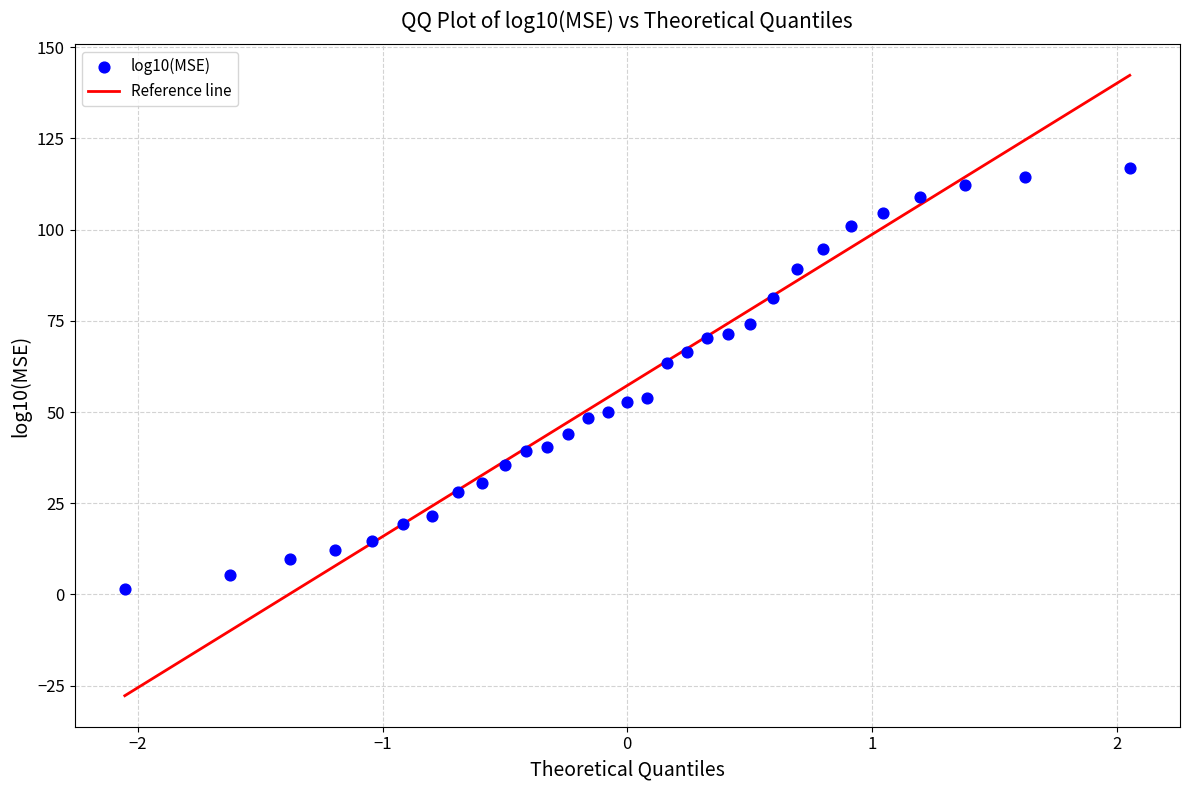

What is the range of Y values (max minus min)?

115.3